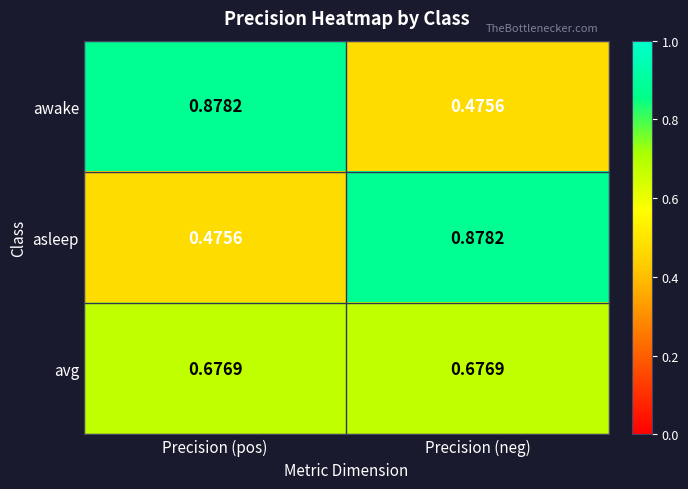

At which label is awake closest to 0?

Precision (neg)